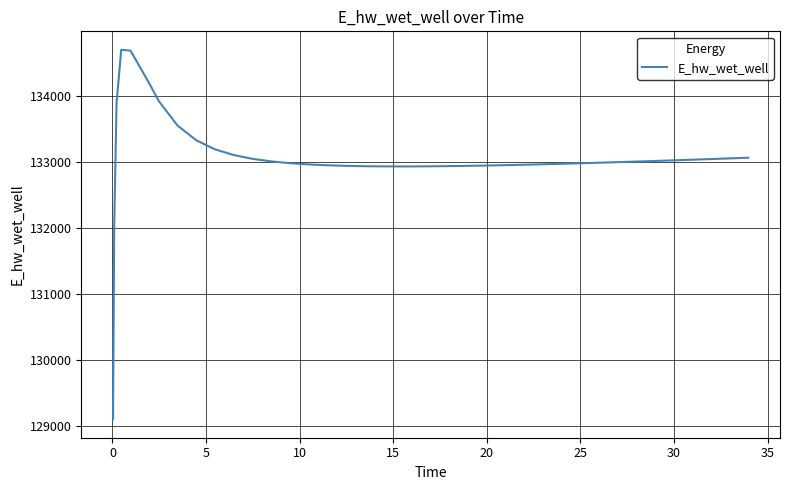

What is the smallest value displayed?

129098.1